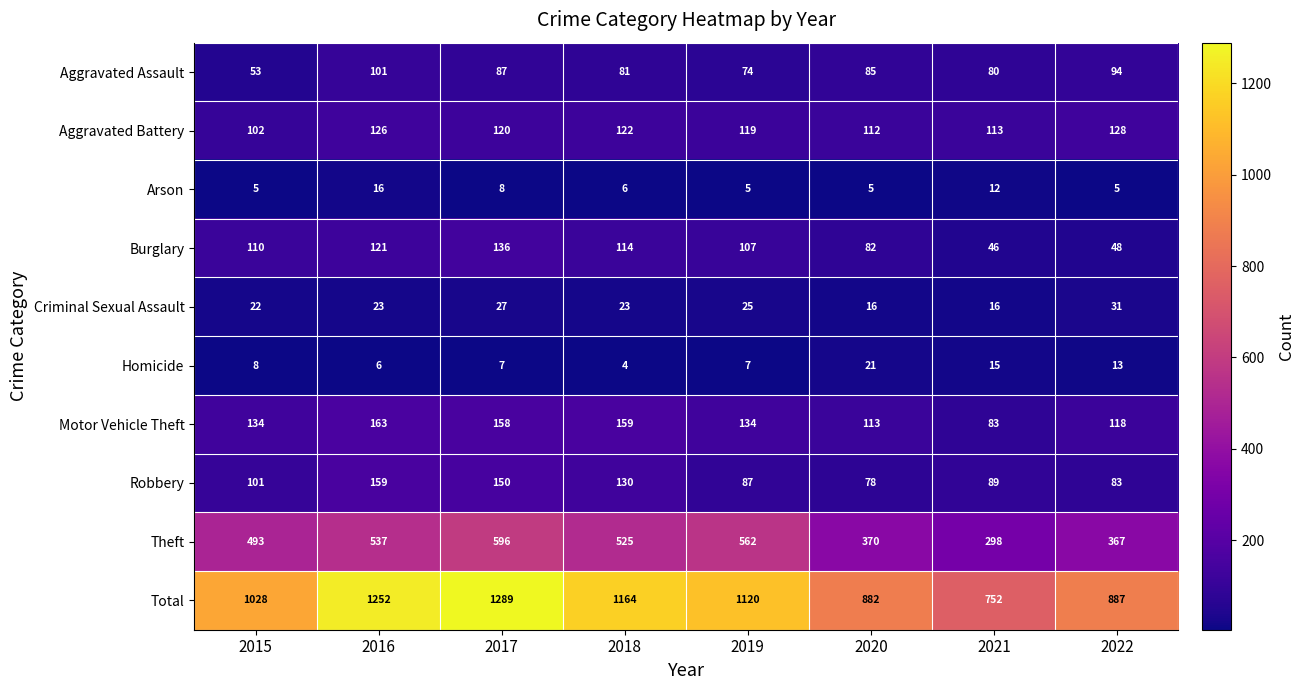

What is the sum of the Arson values at 2015 and 2022?

10